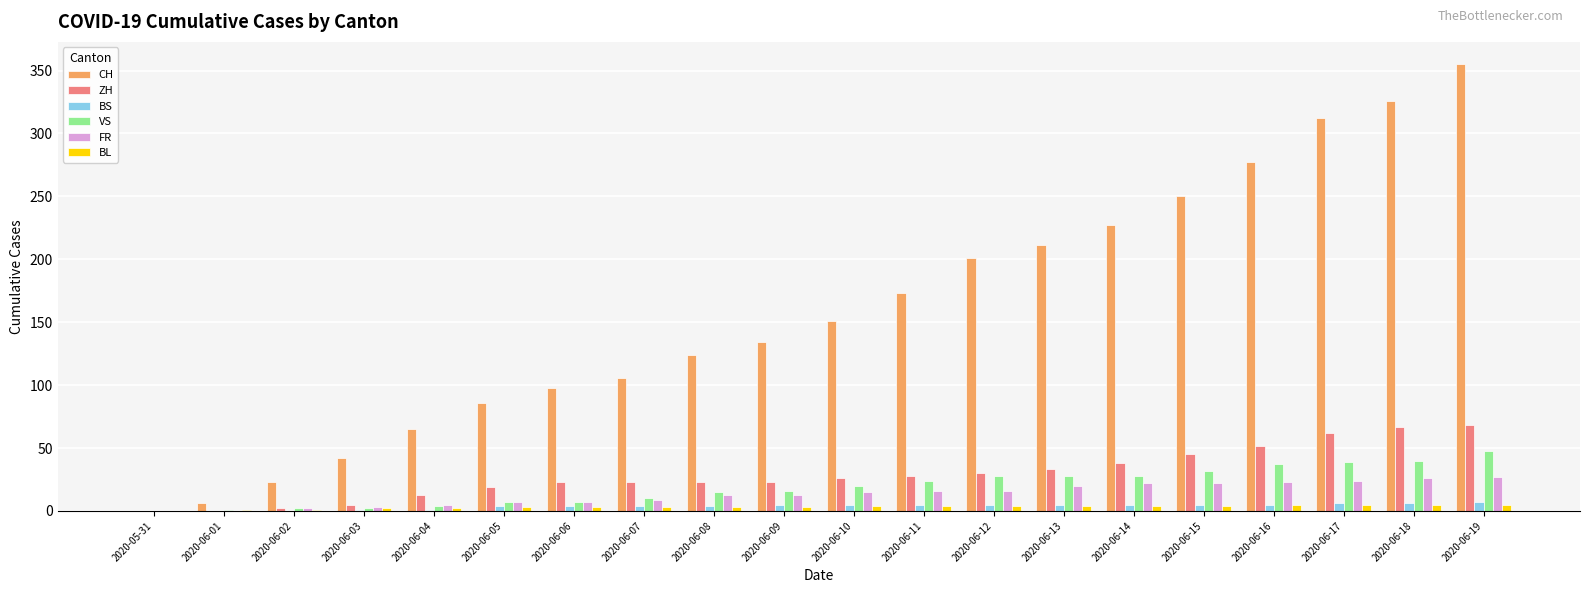

True or false: CH has a value of 124 at 2020-06-08.

True